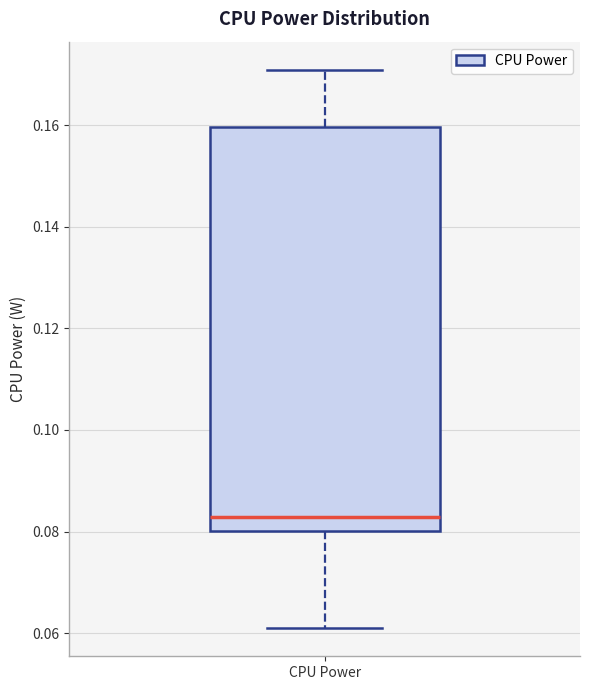

Transcribe this box plot: give where the median line is, the range the box spans, and where the two whiskers end, as read against the y-axis. The values are not printed on the chart, so give them approximately, as read against the axis.

median 0.082, box 0.080 to 0.160, whiskers 0.060 to 0.170